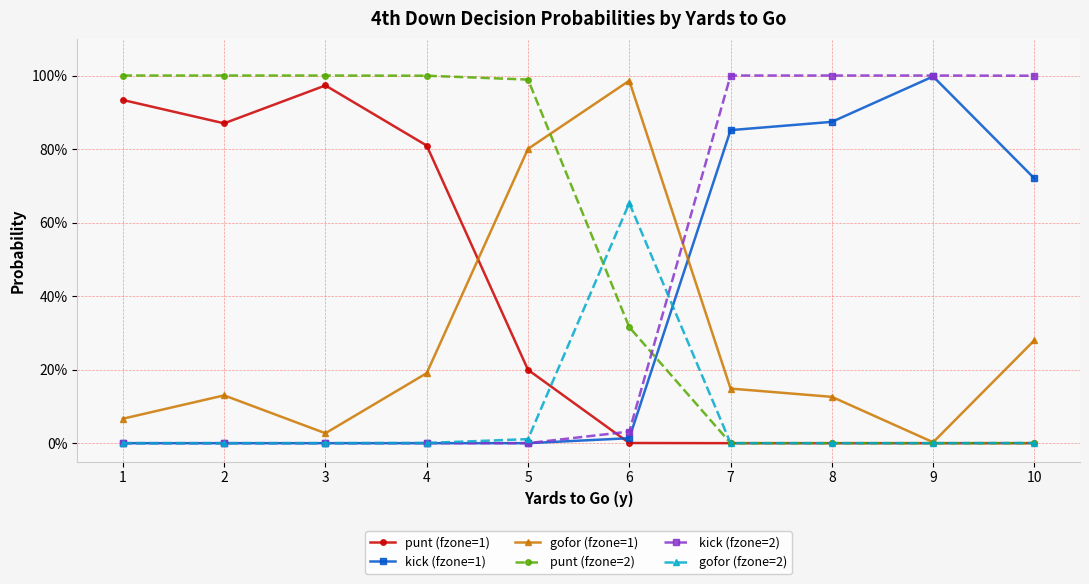

What are all the series names shown in the legend?

punt (fzone=1), kick (fzone=1), gofor (fzone=1), punt (fzone=2), kick (fzone=2), gofor (fzone=2)